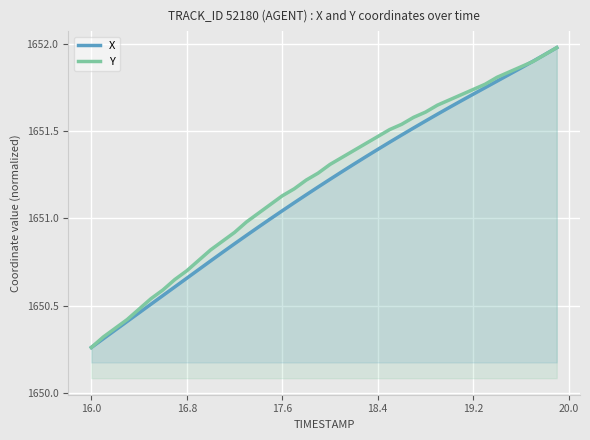

Is it true that X equals 2817.8 at 19.2?

False